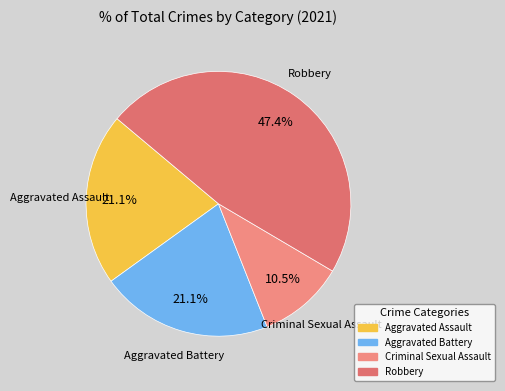

How much of the chart is everything except Aggravated Assault?

78.9%